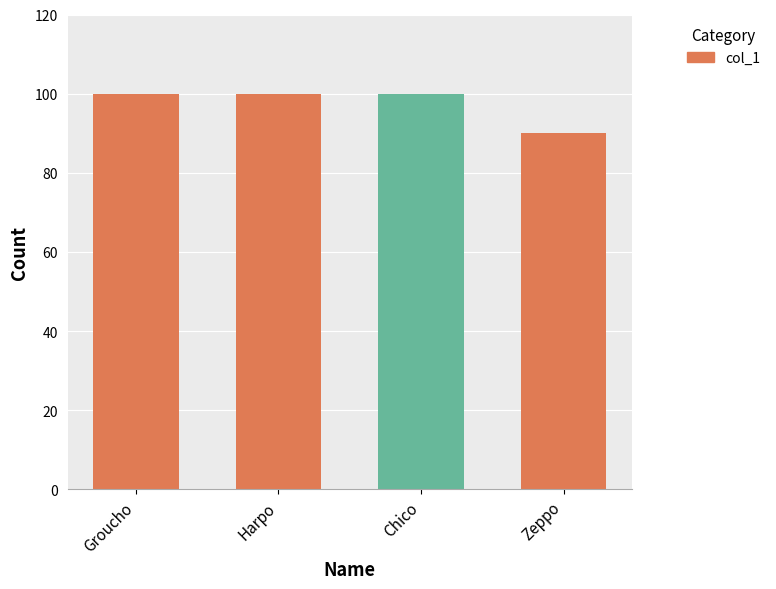

How many series are shown in this chart?

1